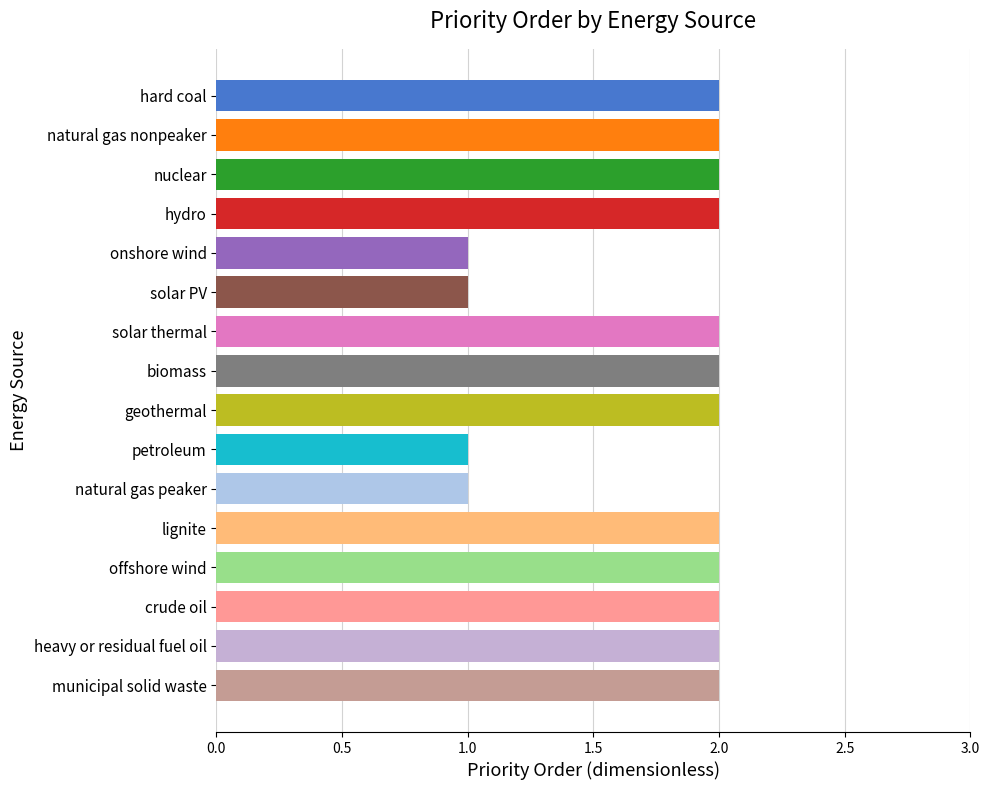

How many bars are there in total?

16